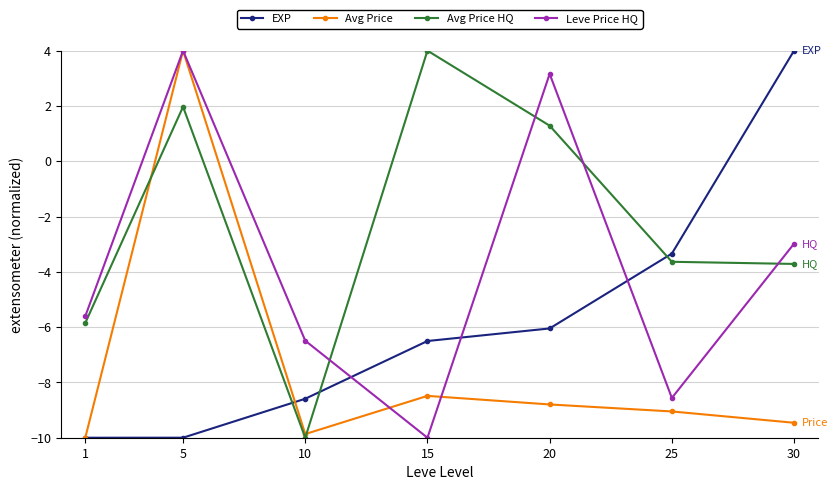

At which label is Avg Price closest to -3?

15